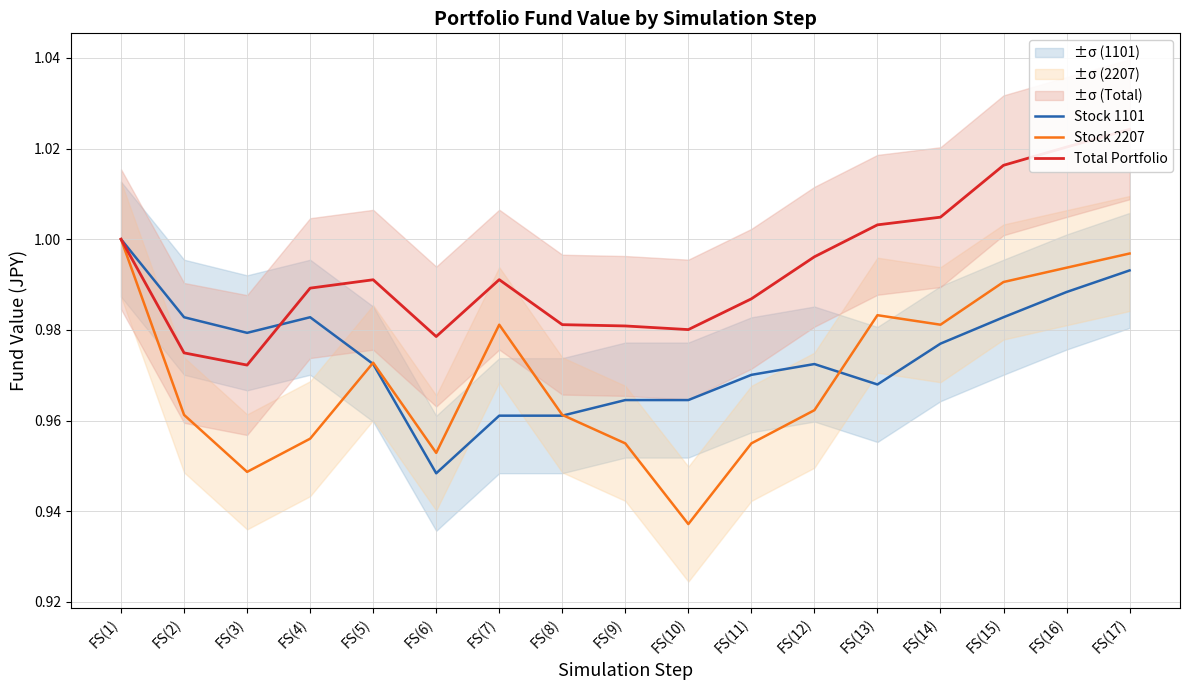

True or false: Stock 1101 has more than 0 points higher than both neighbors.

True